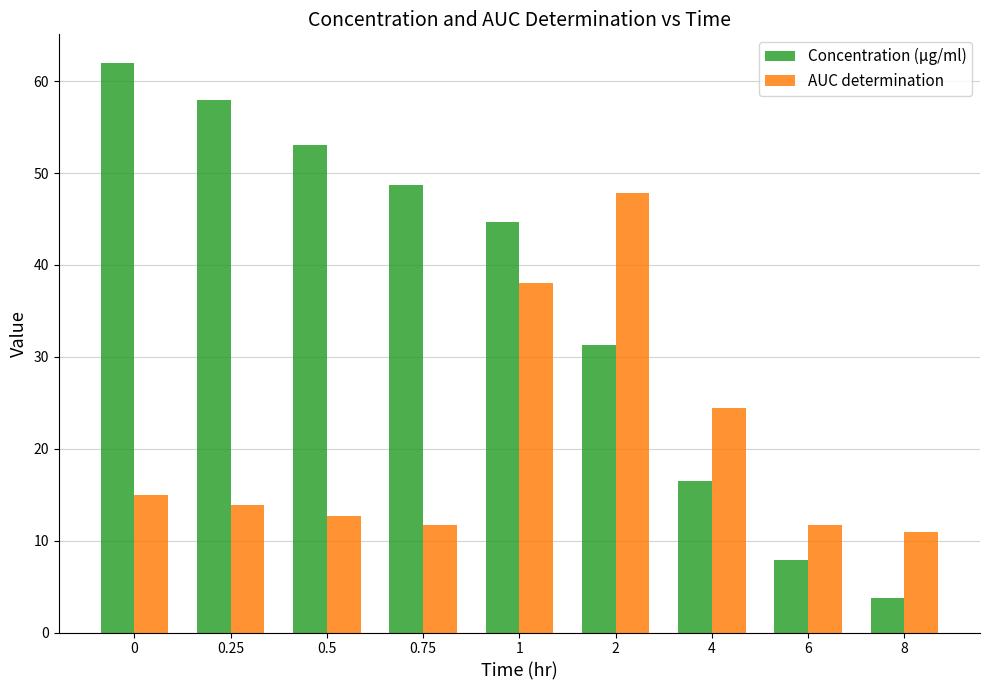

Rank the series by their average value, from lowest to highest.

AUC determination, Concentration (μg/ml)